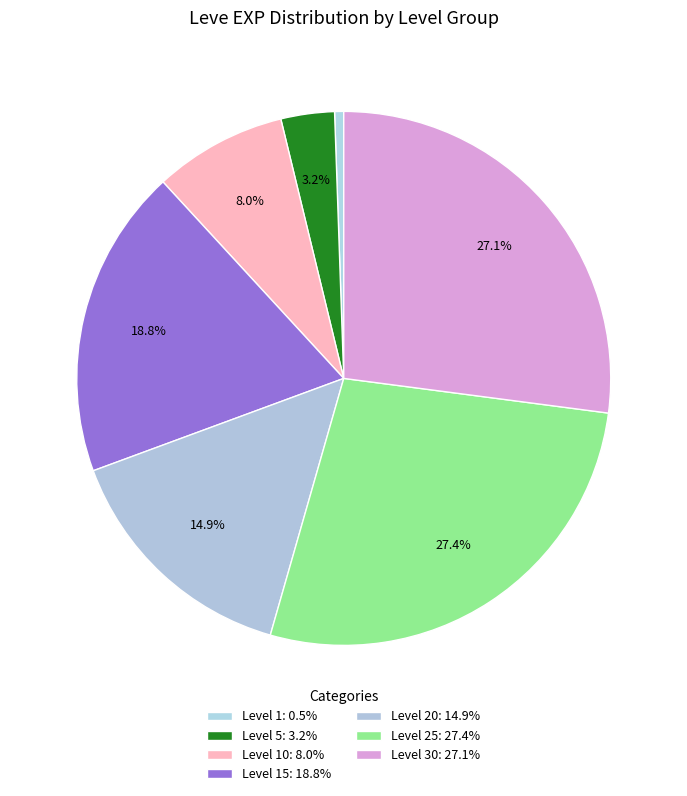

Count the number of slices in the pie.

7